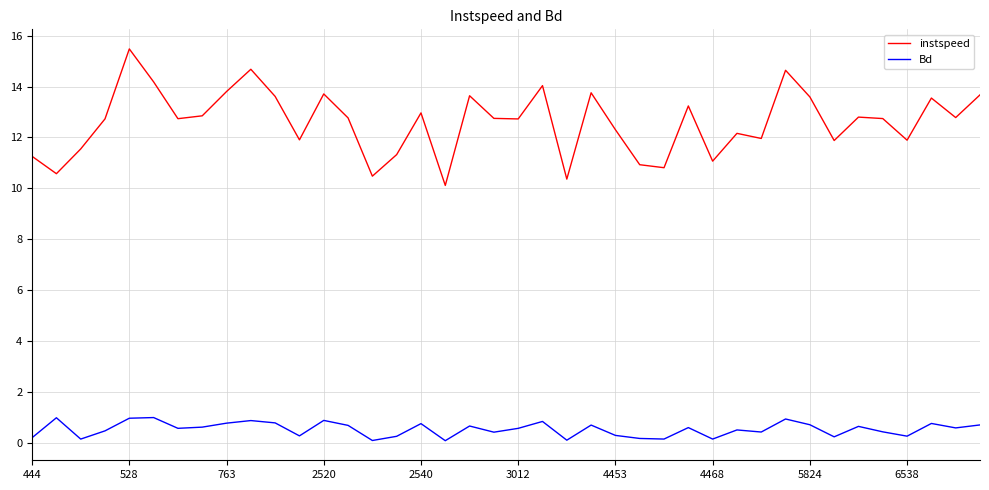

Rank the series by their average value, from lowest to highest.

Bd, instspeed